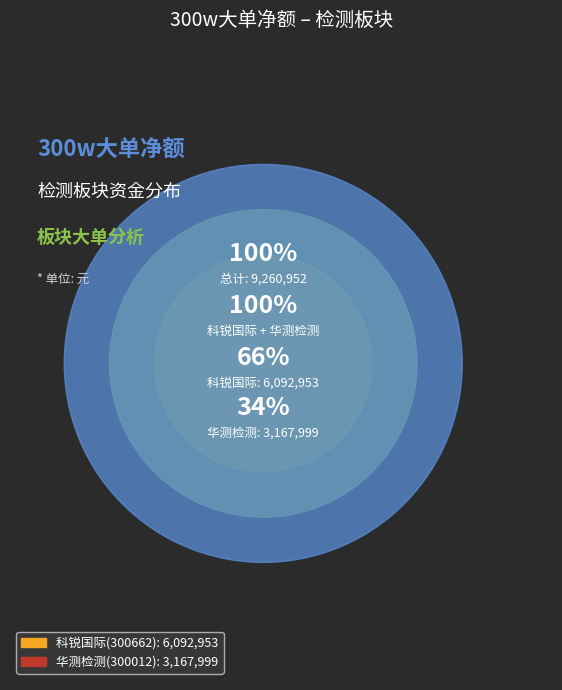

Which category has the biggest portion of the pie?

科锐国际(300662)